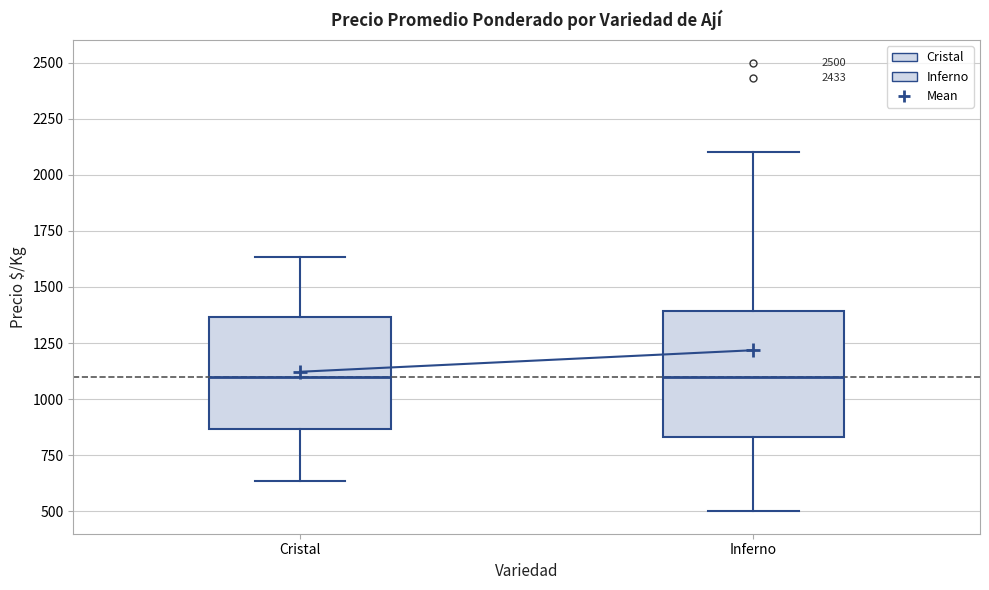

Reading left to right, transcribe this box plot: for each box, give where its median line is, the range the box spans, and where its two whiskers end, as read against the y-axis. The values are not printed on the chart, so give them approximately, as read against the axis.

Cristal: median 1100, box 850 to 1350, whiskers 650 to 1650
Inferno: median 1100, box 850 to 1400, whiskers 500 to 2100